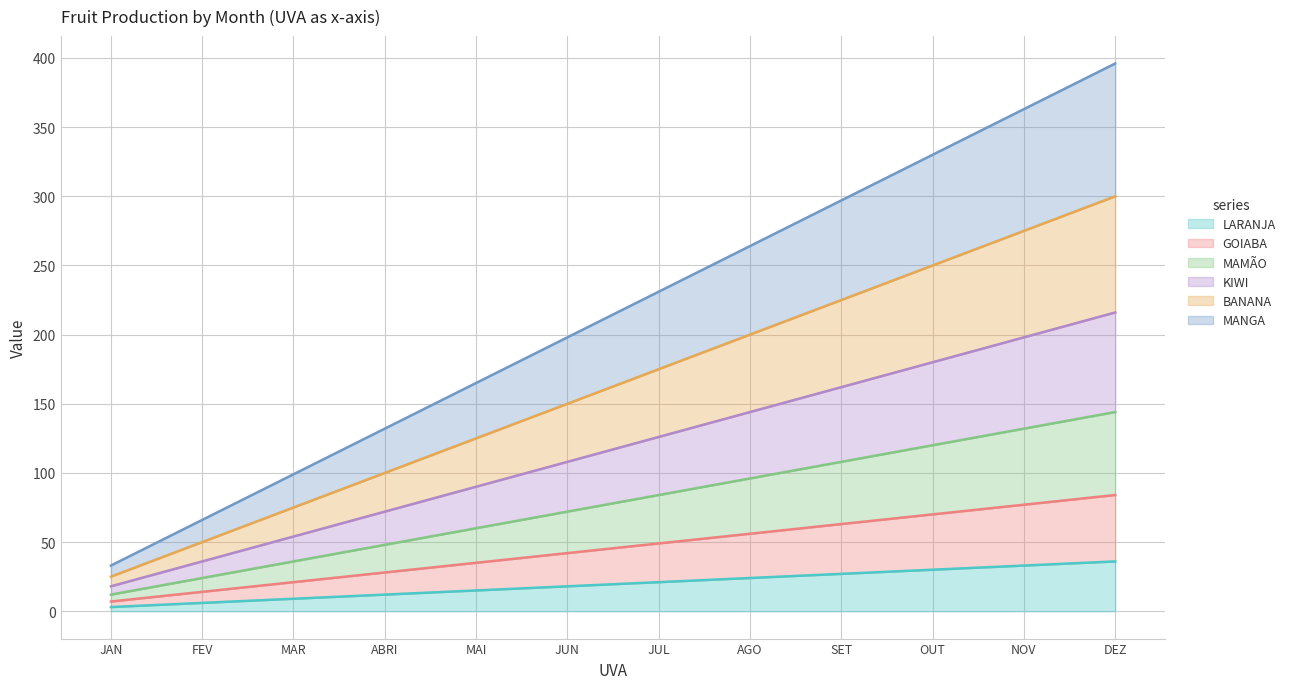

What are all the series names shown in the legend?

LARANJA, GOIABA, MAMÃO, KIWI, BANANA, MANGA